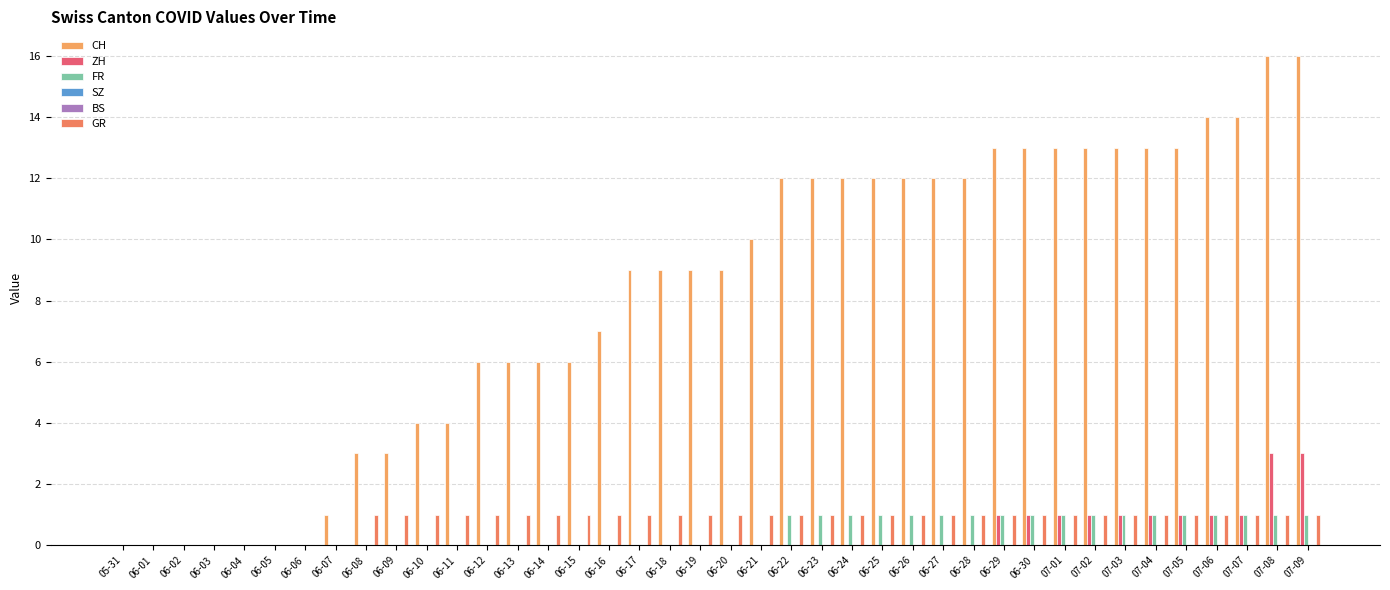

True or false: ZH has a value of 0 at 06-18.

True